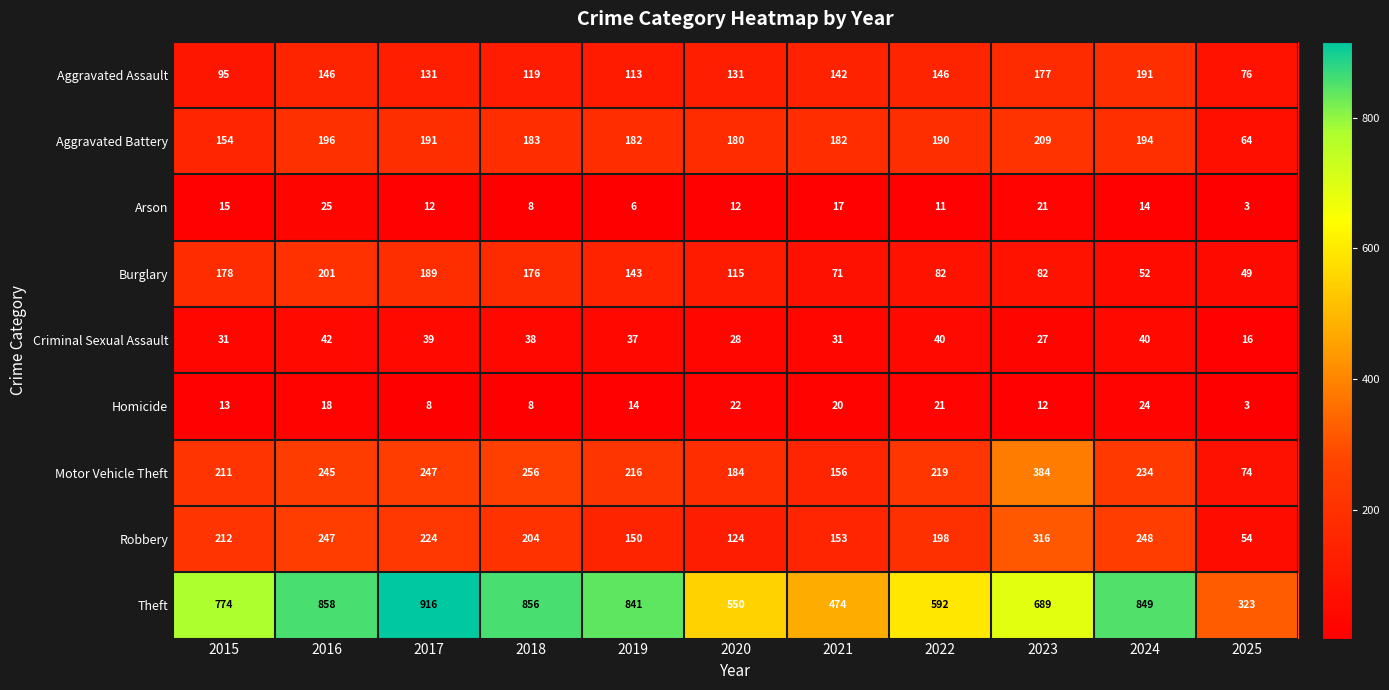

What is the difference between the maximum and minimum values in the Burglary series?

152